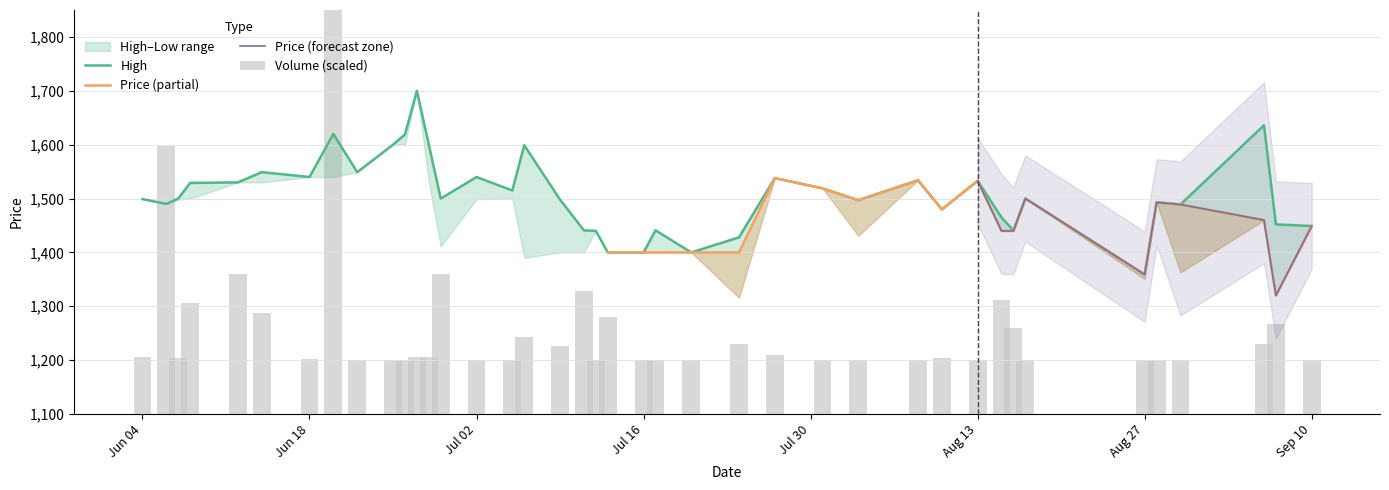

The value of Volume at Jun 18 is 2588.6. True or false?

False